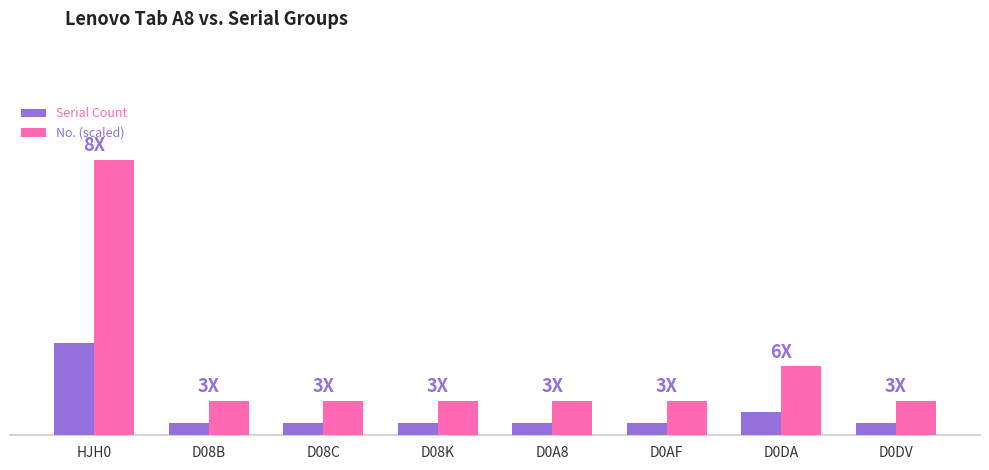

Which category has the lowest value across all series?

D08B